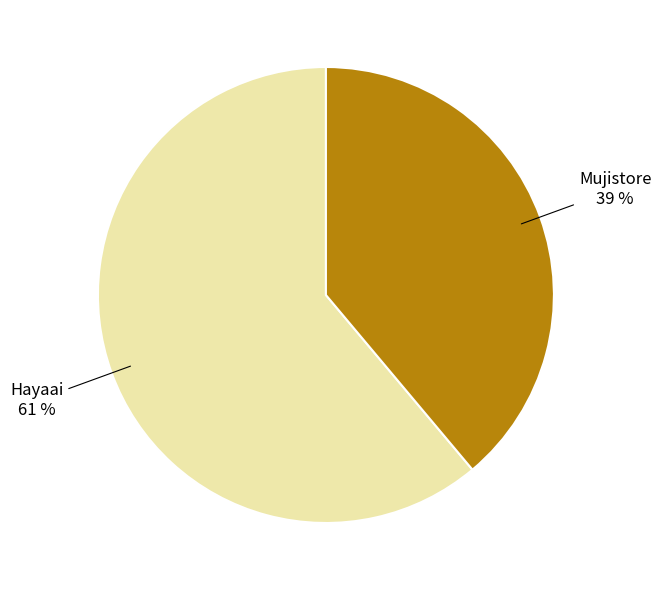

To the nearest percent, what is the difference between the largest and smallest slice percentages?

22%